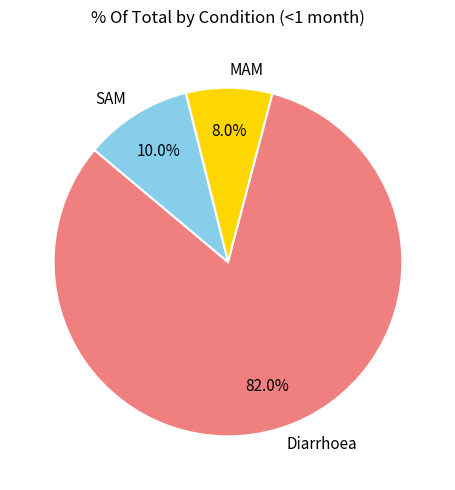

To the nearest percent, what is the difference between the MAM and Diarrhoea slice percentages?

74%